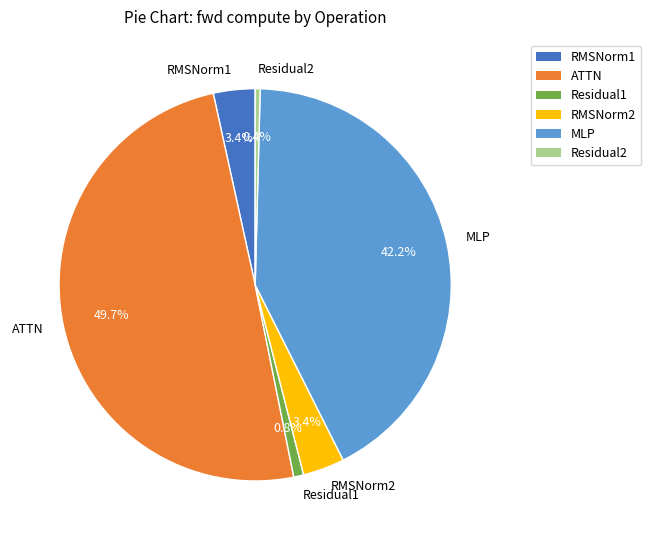

To the nearest percent, what is the average slice percentage?

17%